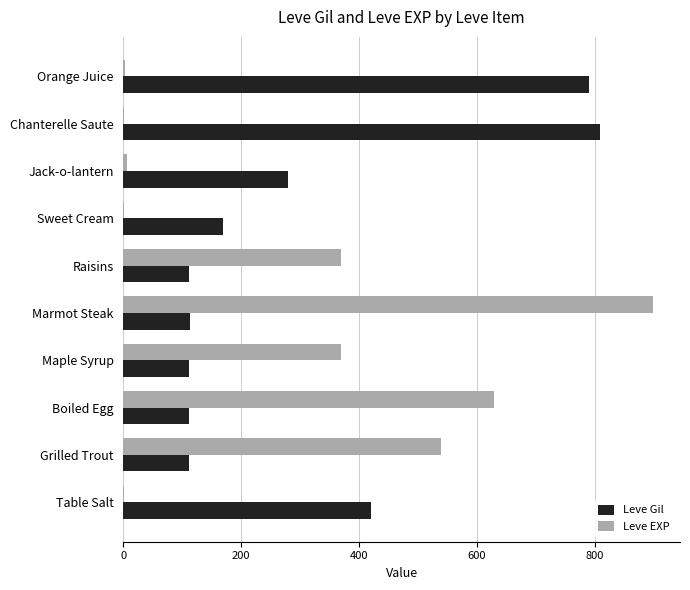

Count the number of data series in this chart.

2